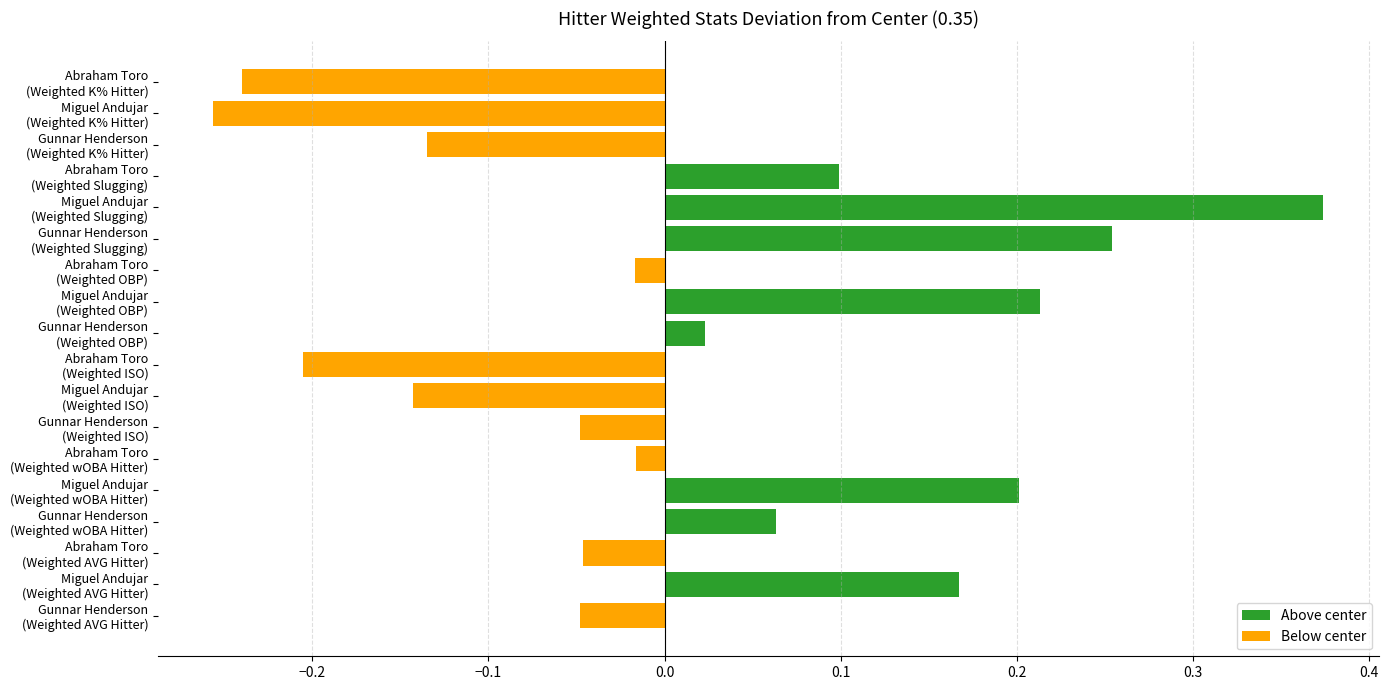

True or false: Weighted wOBA Hitter has a value of 0.6 at Gunnar Henderson.

False